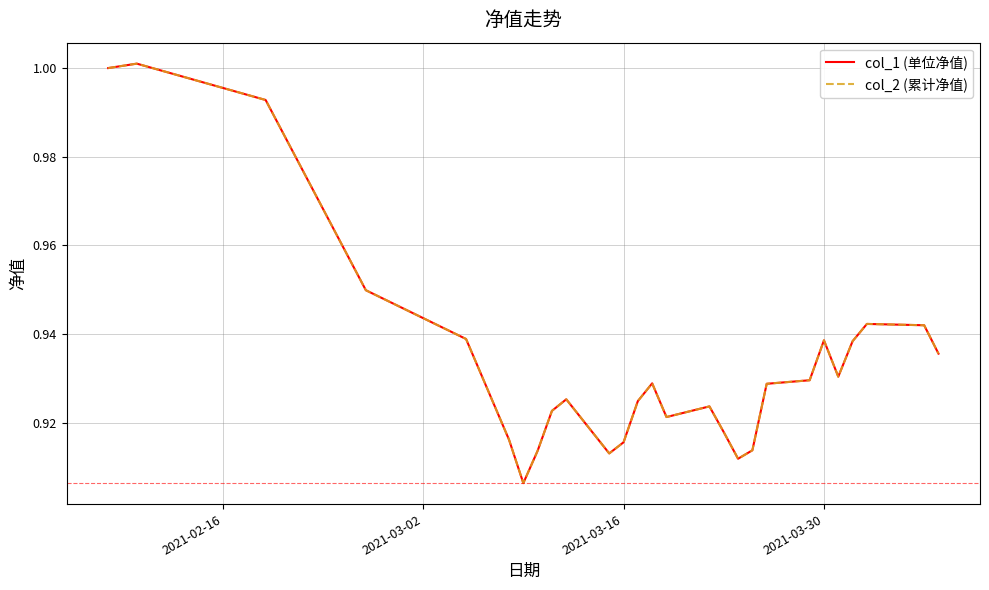

What is the label of the 27th point from the right?

2021-02-16